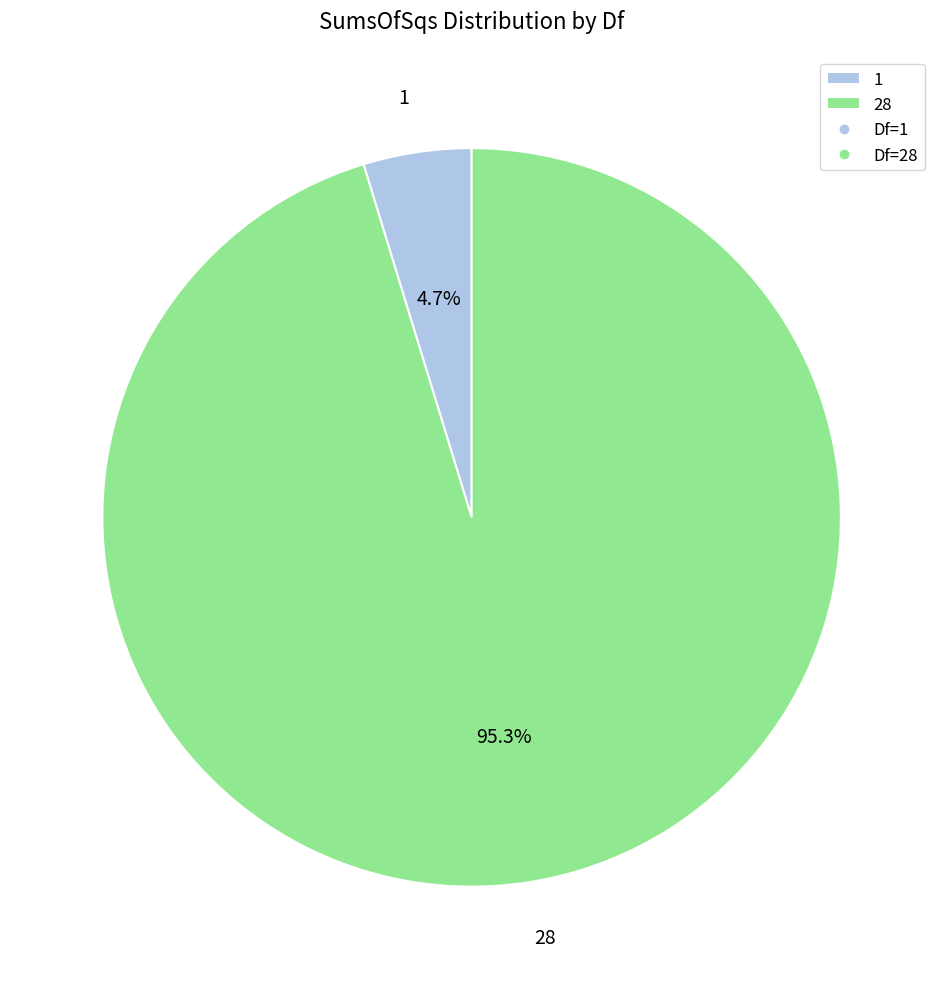

How many segments does this pie chart have?

2